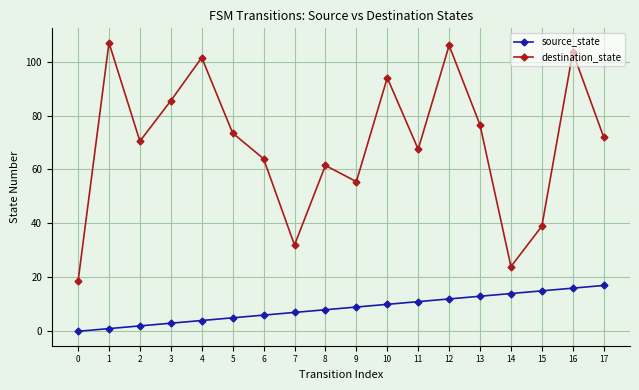

At which label is destination_state closest to 62?

8